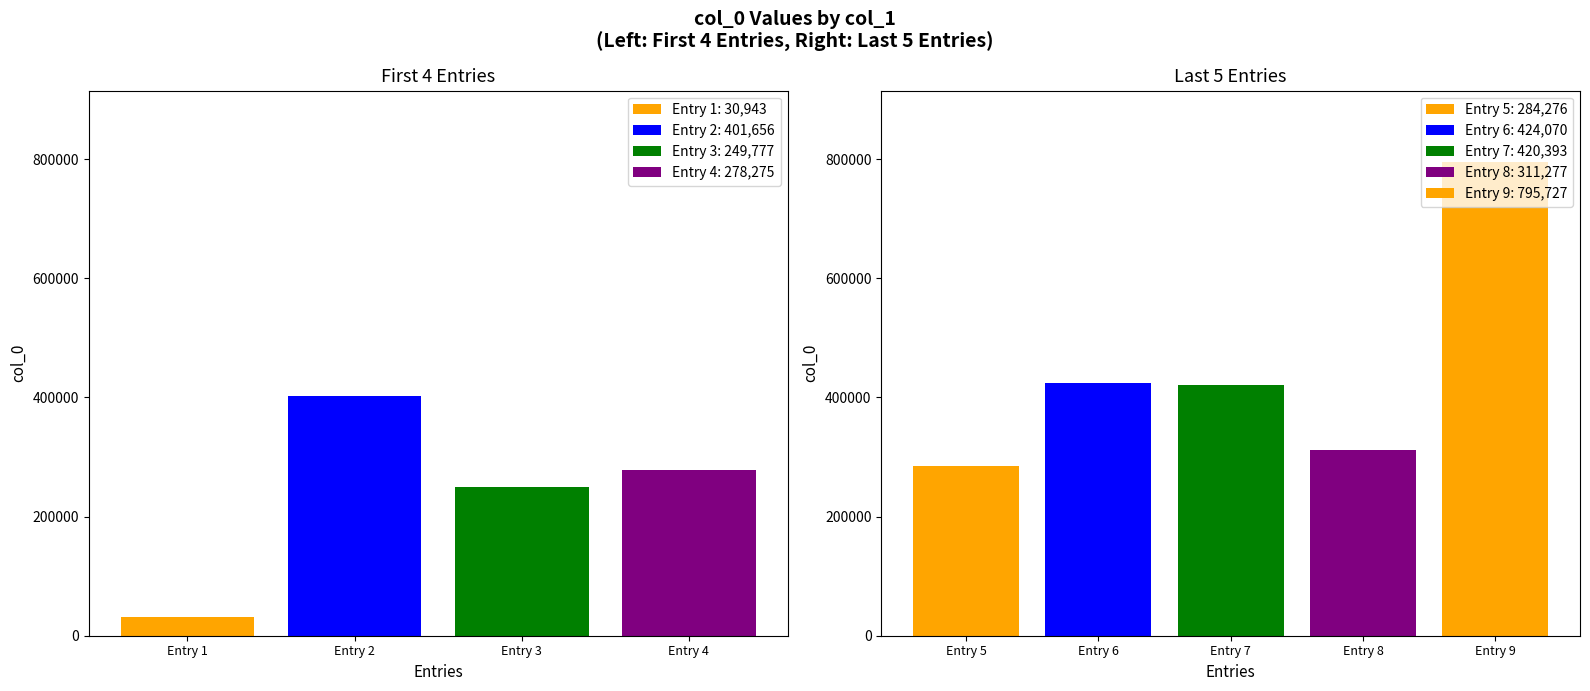

Does the chart contain stacked bars?

No